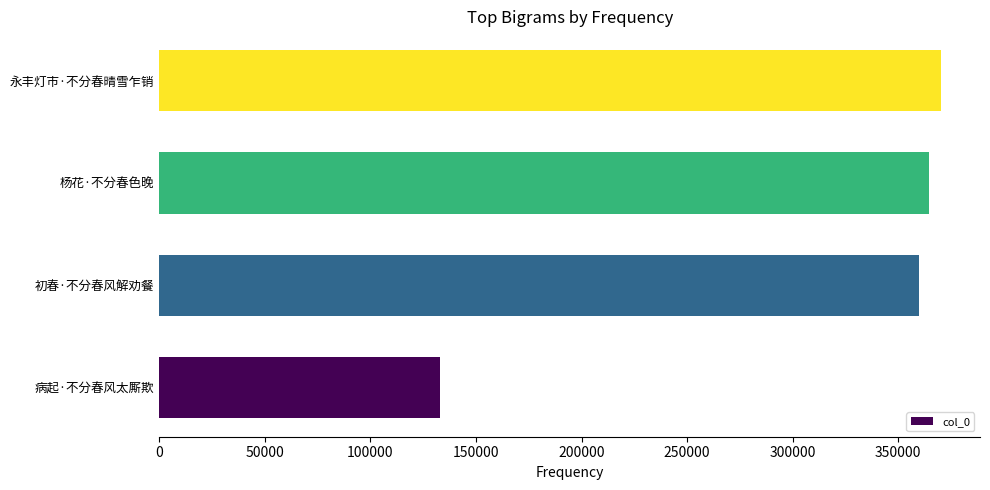

Does the chart contain stacked bars?

No